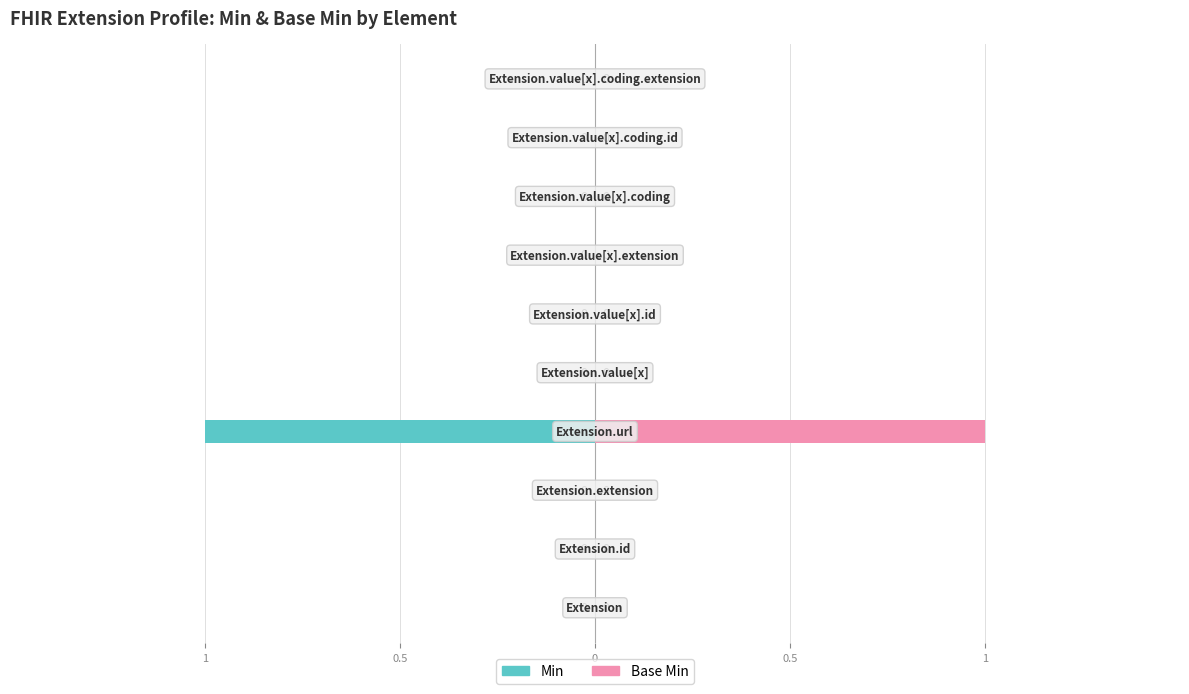

At how many categories does at least one series exceed 0?

1